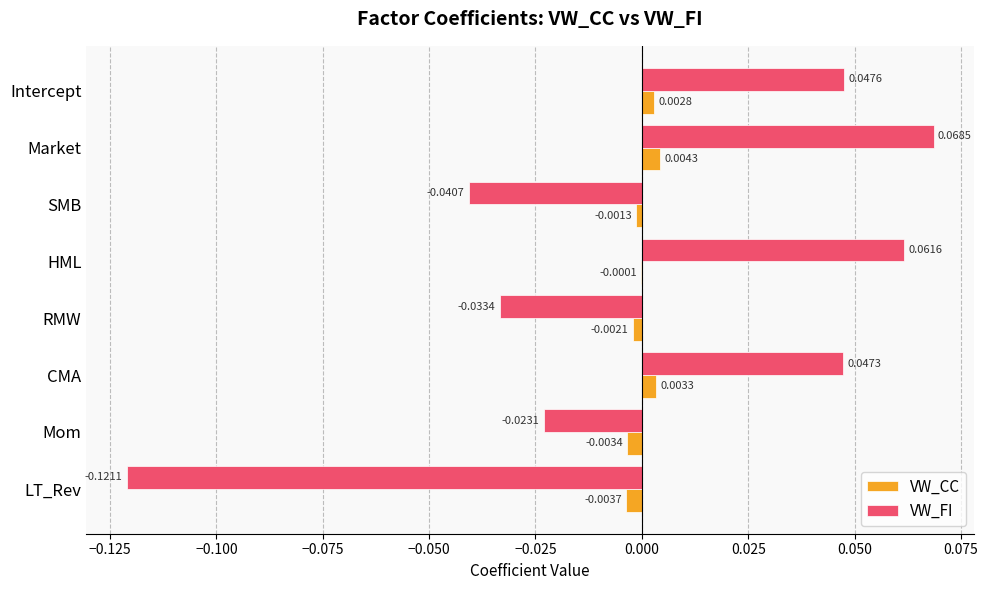

Which category has the highest value in the VW_FI series?

Market